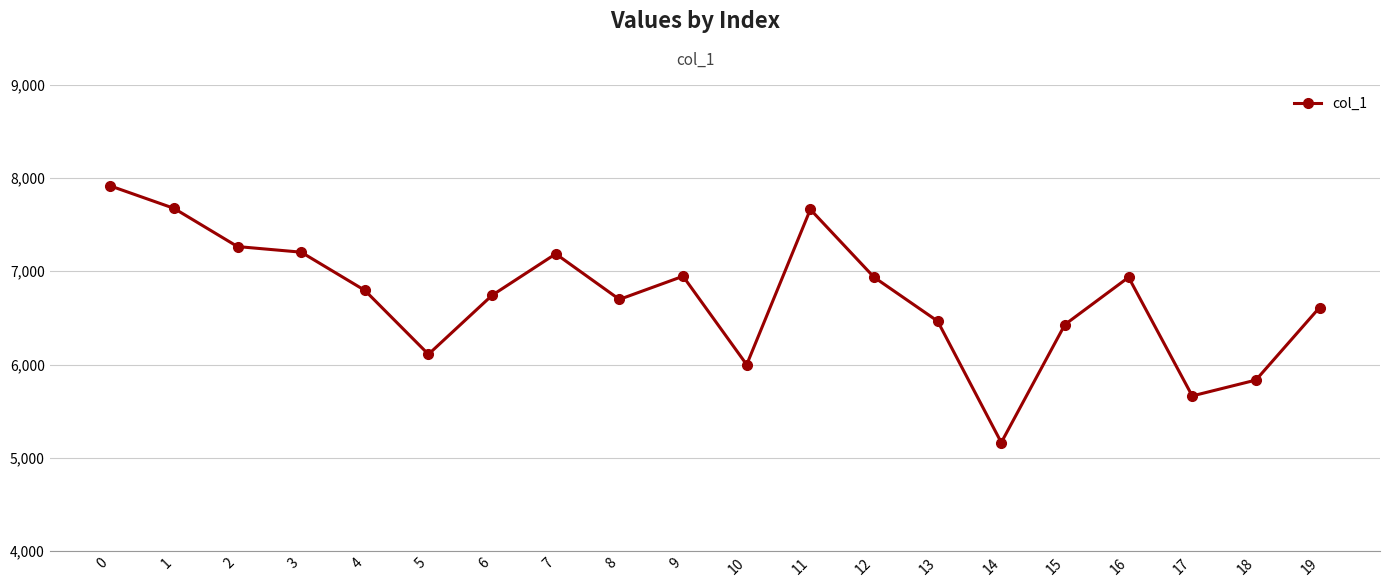

True or false: there are more than 0 points higher than both neighbors.

True